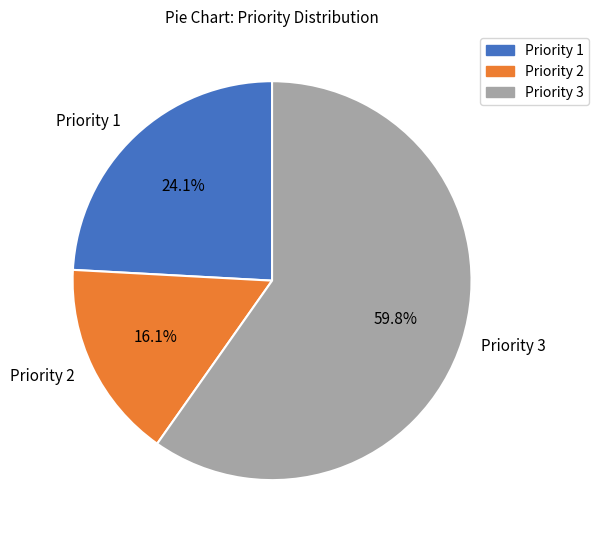

Does Priority 3 represent more than half of the total?

Yes